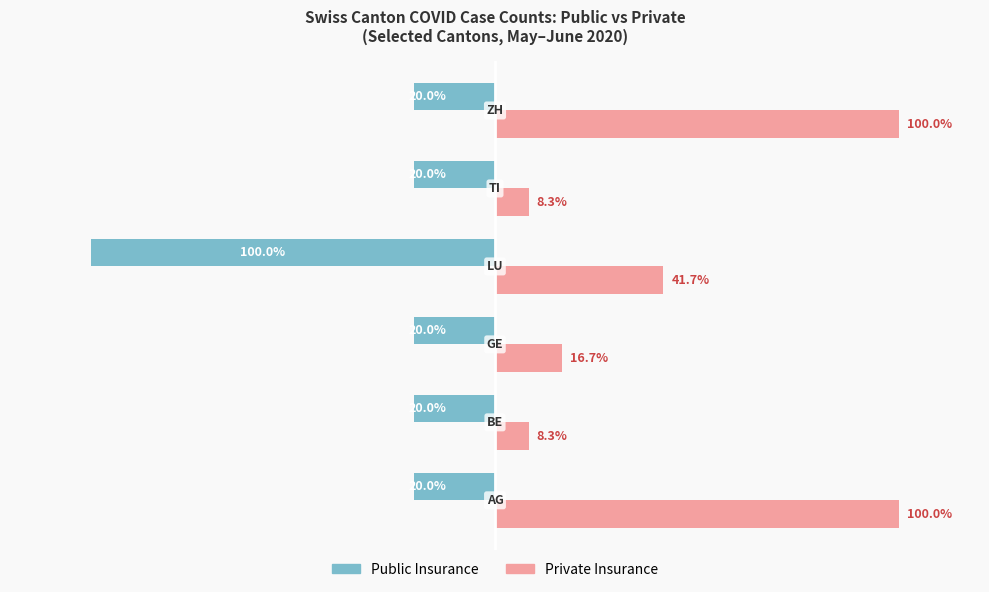

List the series in order of their overall mean, highest first.

Private Insurance, Public Insurance